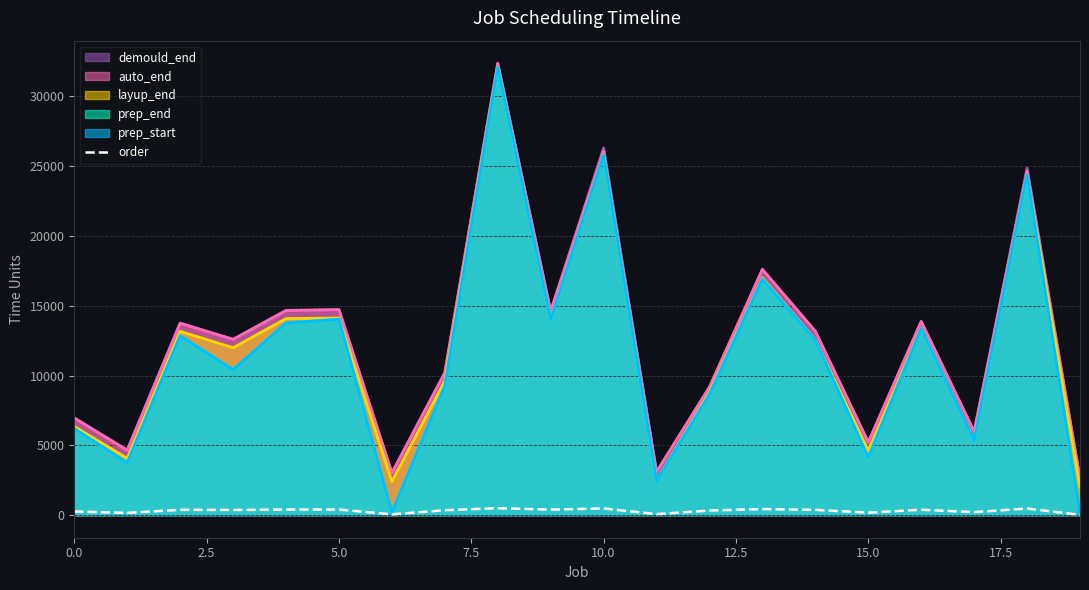

True or false: auto_end and order cross at least once.

False